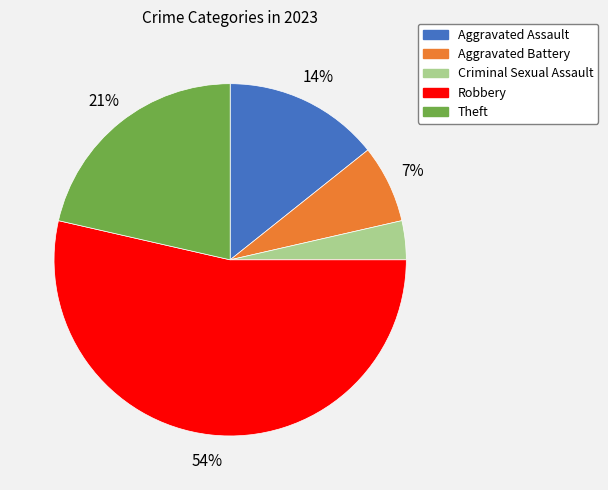

To the nearest percent, what portion does Theft represent?

21%